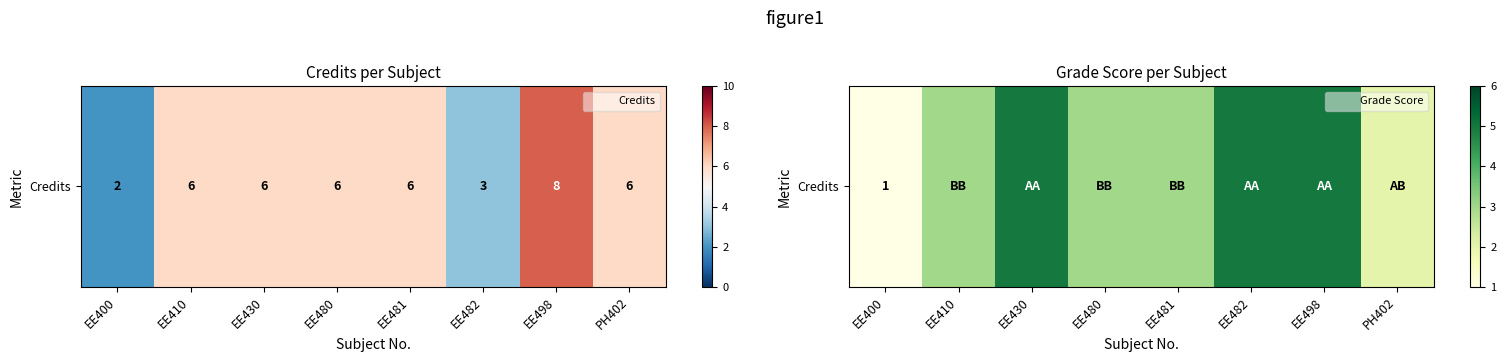

What is the sum of all values?

27